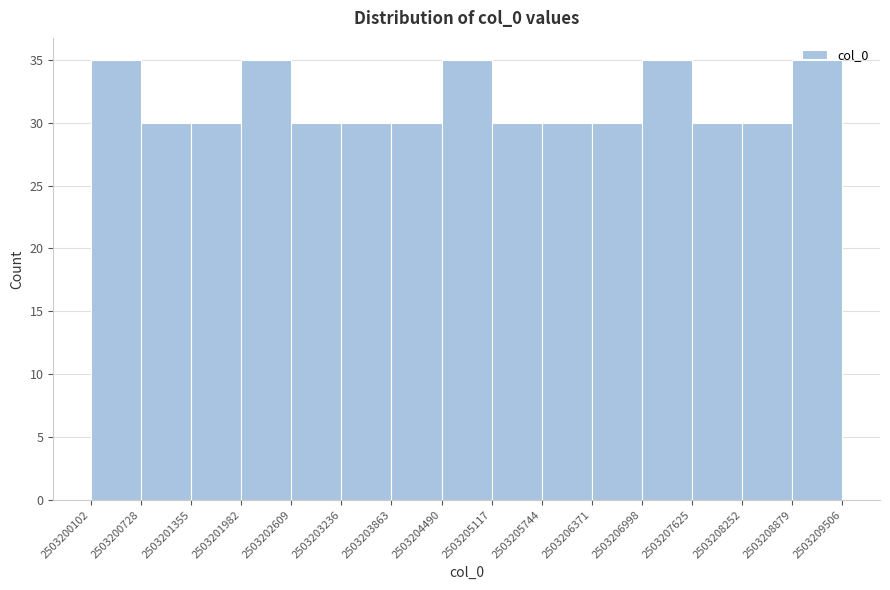

Reading left to right, list every bar in this chart as the range it spans on the x-axis followed by its height. The values are not printed on the chart, so give them approximately, as read against the axis.

2503200102 to 2503200728: 35
2503200728 to 2503201355: 30
2503201355 to 2503201982: 30
2503201982 to 2503202609: 35
2503202609 to 2503203236: 30
2503203236 to 2503203863: 30
2503203863 to 2503204490: 30
2503204490 to 2503205117: 35
2503205117 to 2503205744: 30
2503205744 to 2503206371: 30
2503206371 to 2503206998: 30
2503206998 to 2503207625: 35
2503207625 to 2503208252: 30
2503208252 to 2503208879: 30
2503208879 to 2503209506: 35